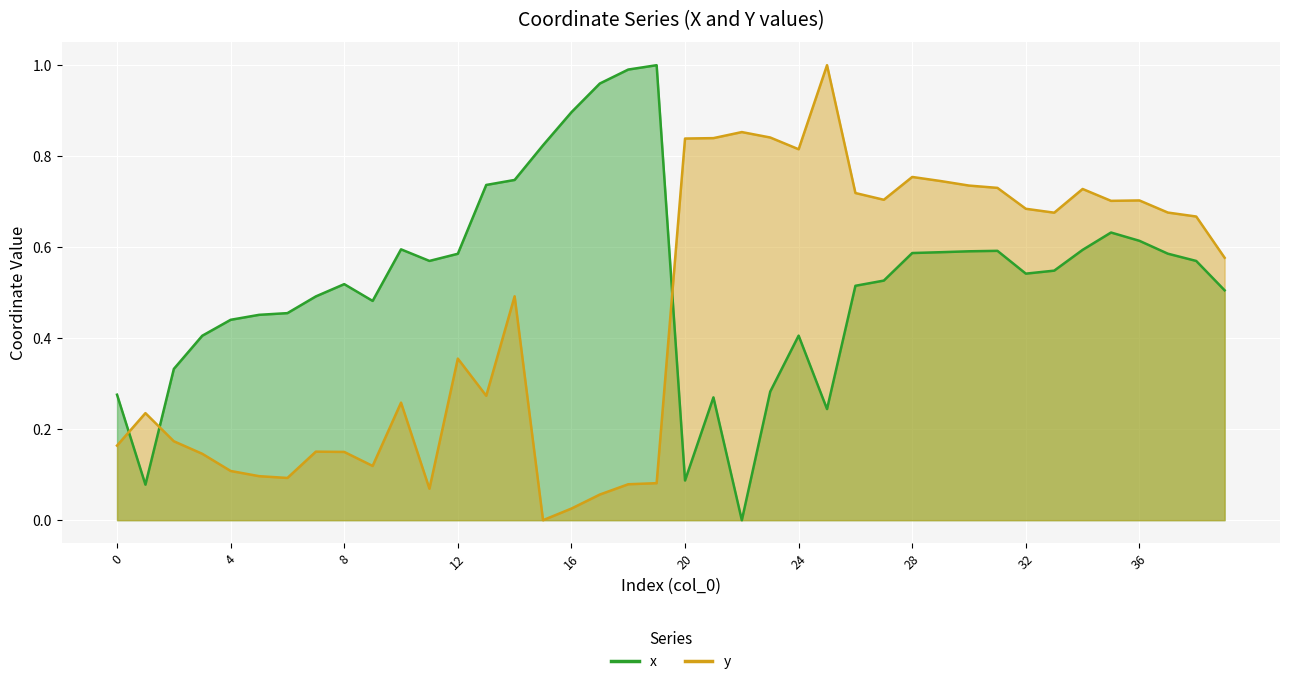

Rank the series at 11 from highest to lowest value.

x, y